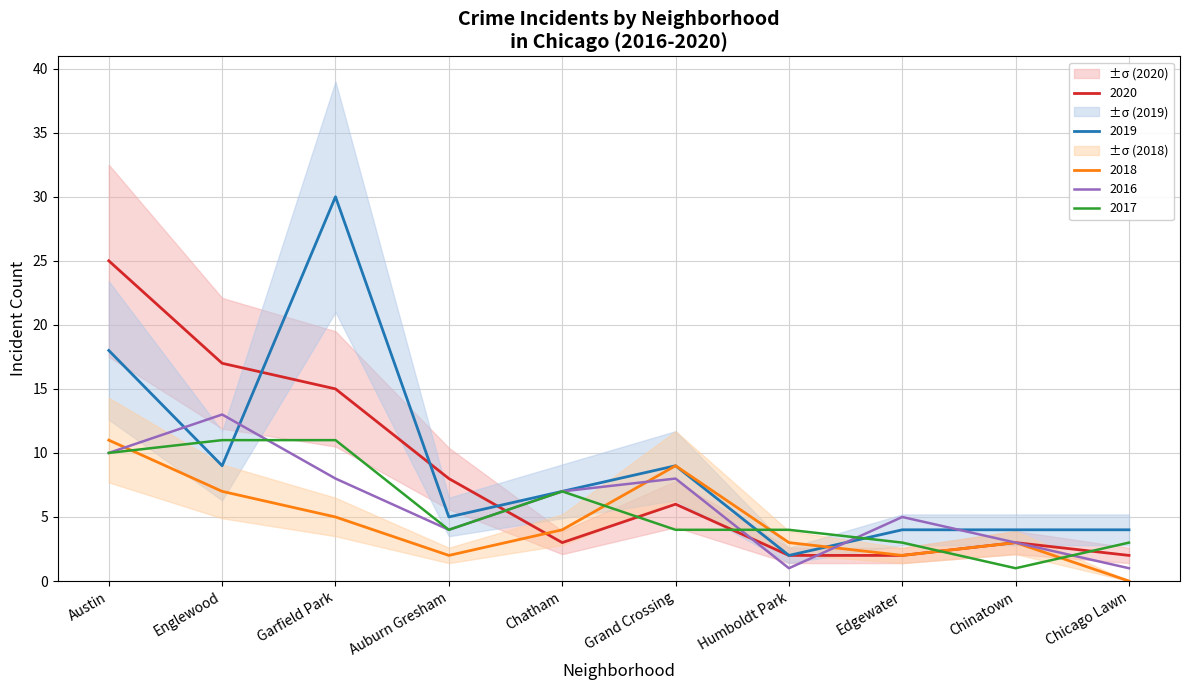

The 2019 series shows 3 at Chatham. True or false?

False